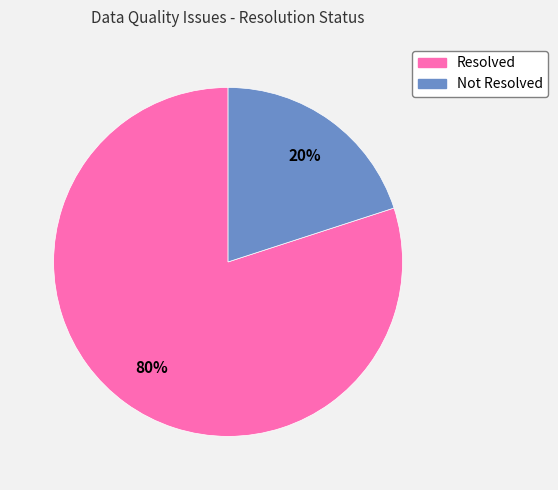

The Not Resolved slice represents 20% of the pie. True or false?

True